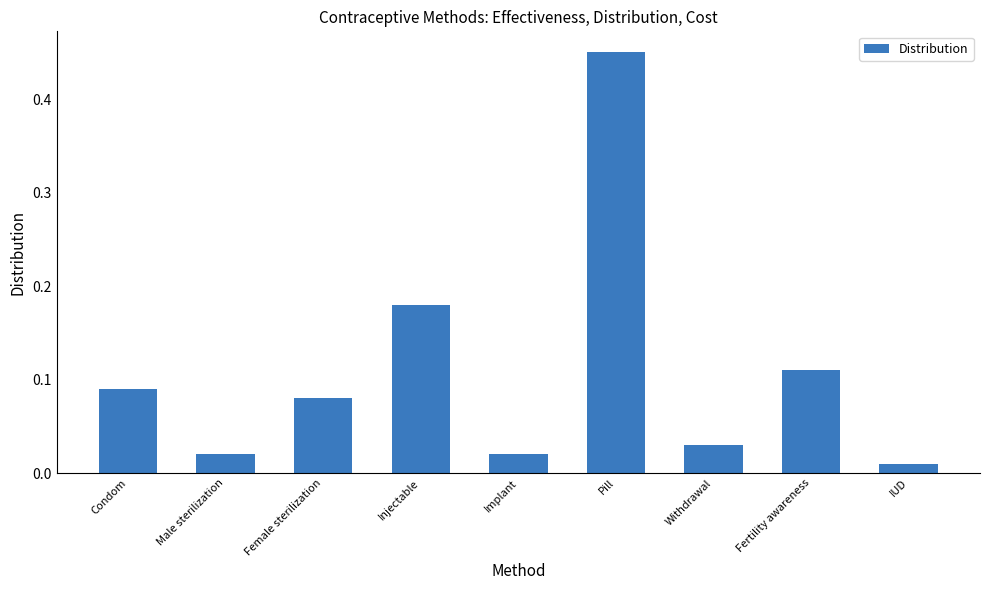

True or false: the data shows 0.0 at Condom.

False